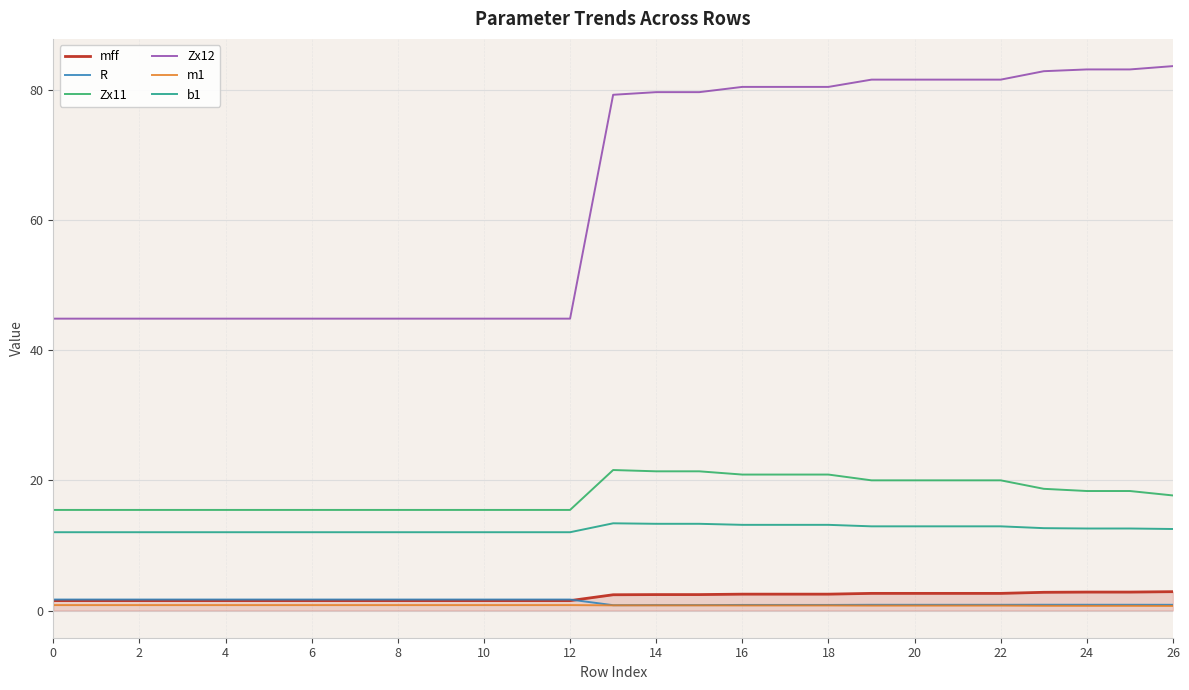

True or false: Zx12 and b1 intersect in this chart.

False